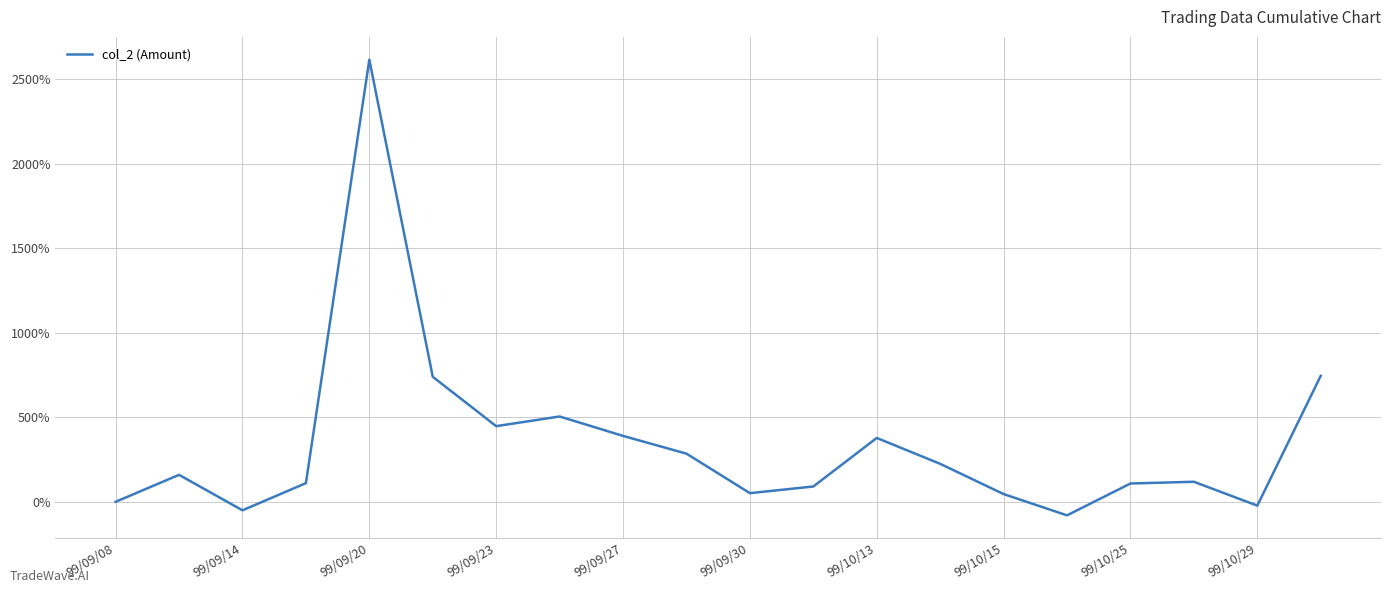

What is the maximum value shown in the chart?

2614.7